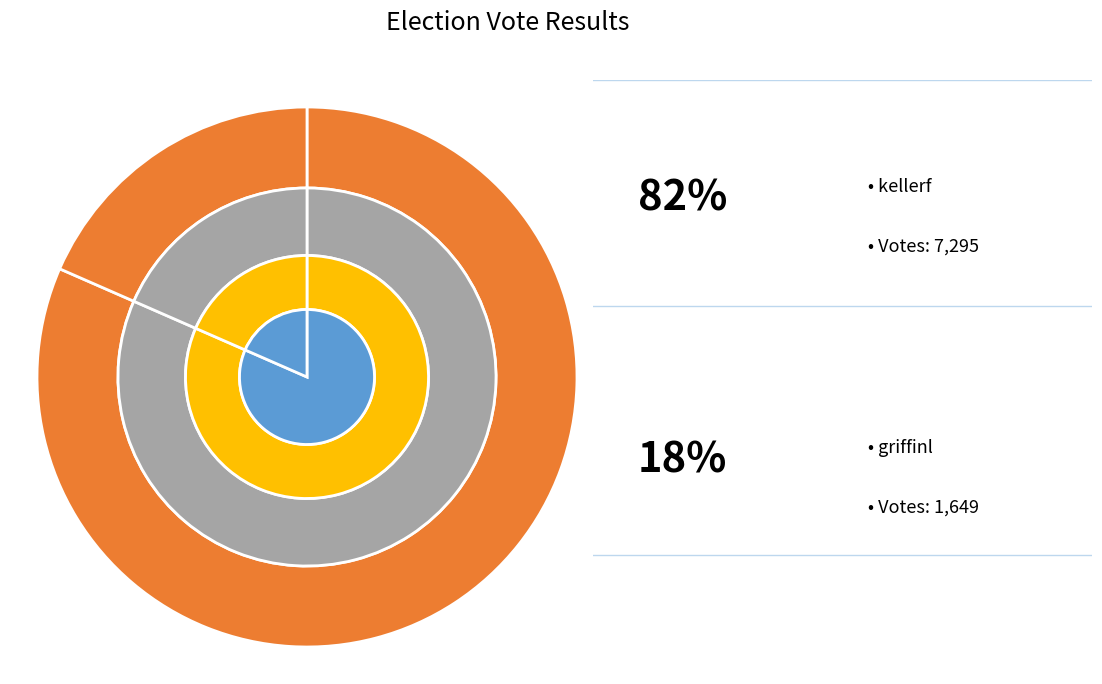

Which slice is the smallest?

griffinl